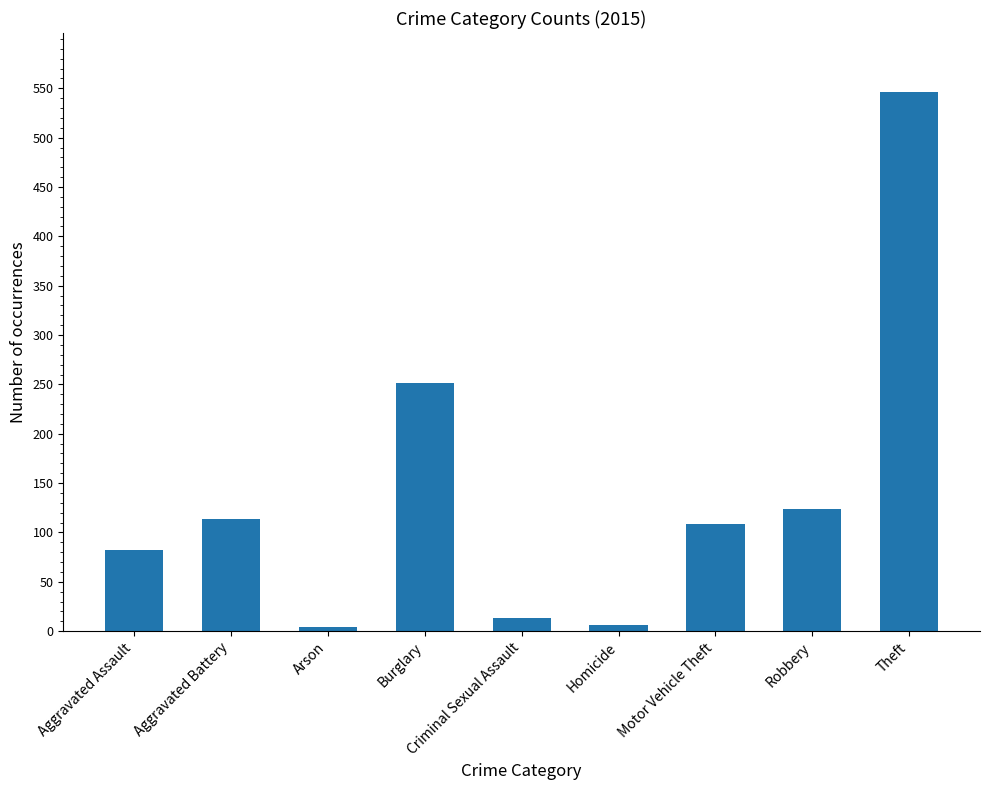

What is the label of the 8th bar from the left?

Robbery